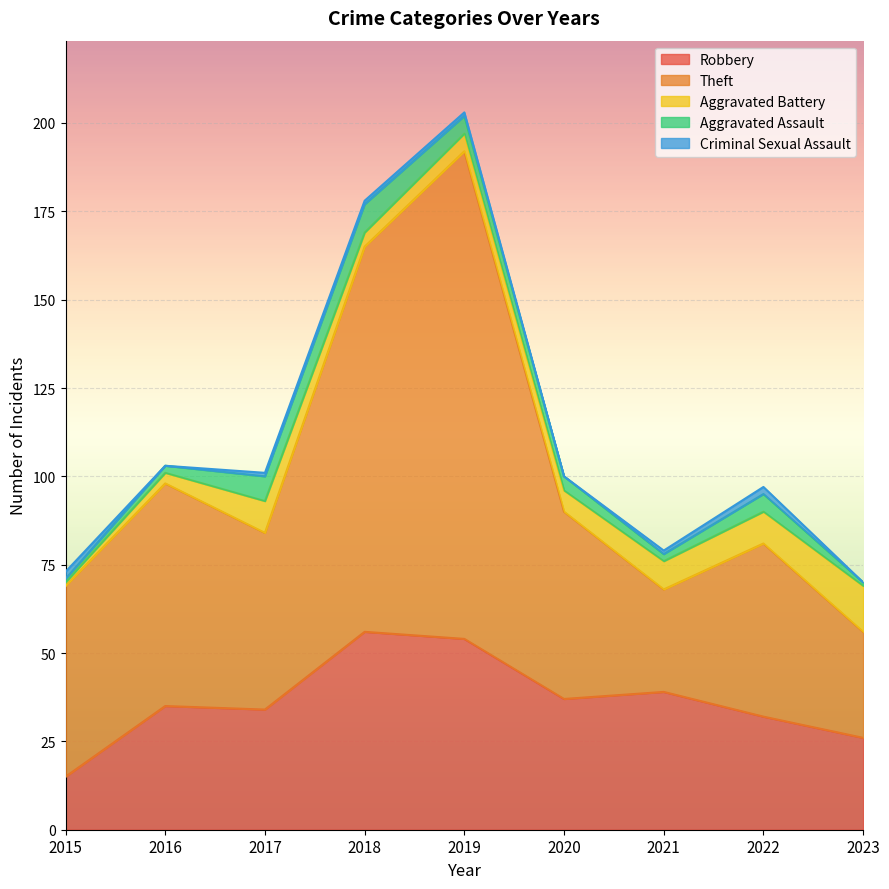

Reading left to right, extract all data points from this chart.

Robbery: 15	35	34	56	54	37	39	32	26
Theft: 54	63	50	109	138	53	29	49	30
Aggravated Battery: 1	3	9	4	5	6	8	9	13
Aggravated Assault: 1	2	7	8	5	4	2	5	1
Criminal Sexual Assault: 2	0	1	1	1	0	1	2	0